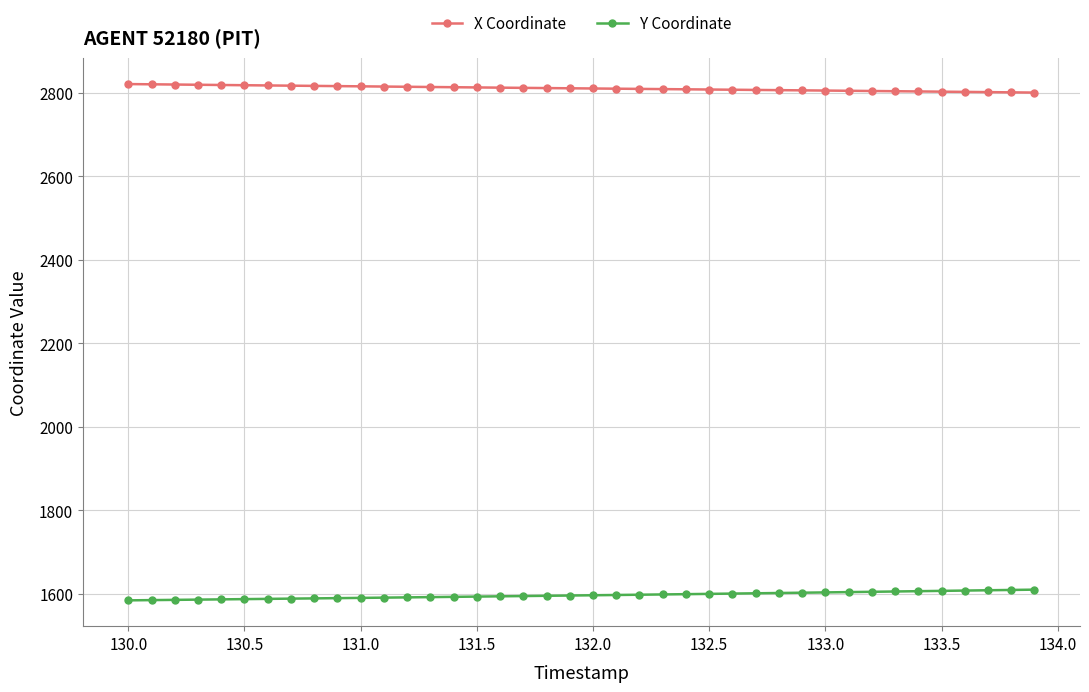

What is the lowest value of the X Coordinate series?

2801.0